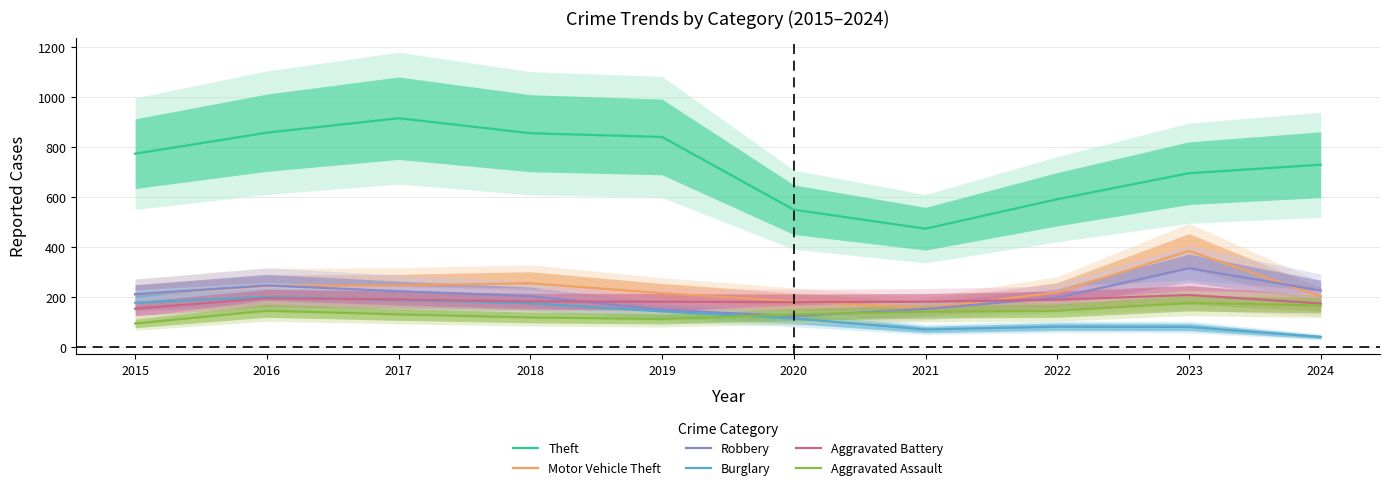

Rank the series by their maximum value, from highest to lowest.

Theft, Motor Vehicle Theft, Robbery, Aggravated Battery, Burglary, Aggravated Assault